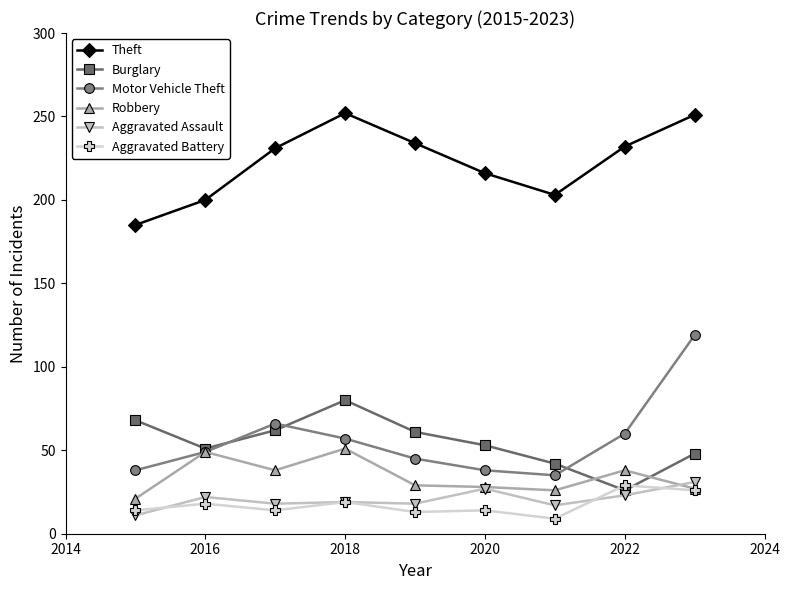

True or false: Theft and Burglary intersect in this chart.

False